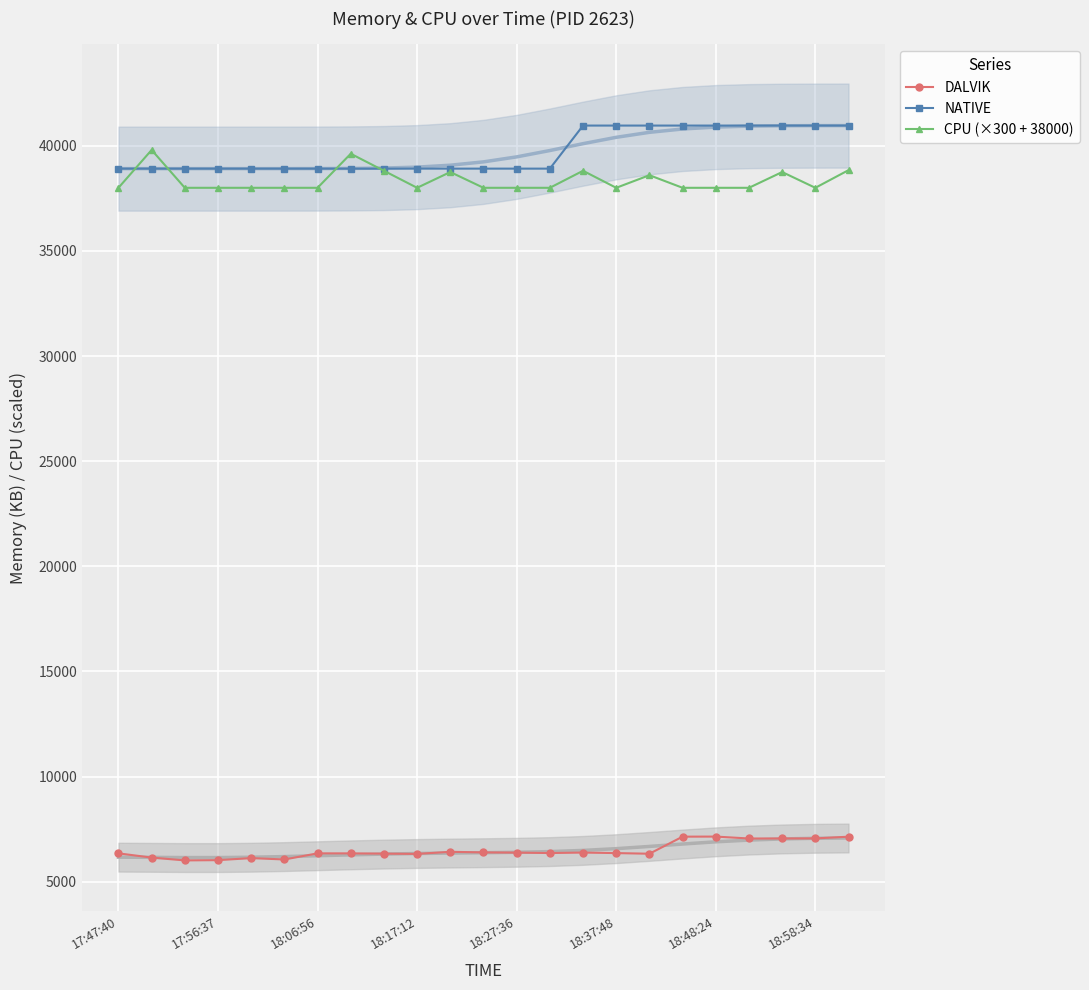

What is the average value of the NATIVE series?

39713